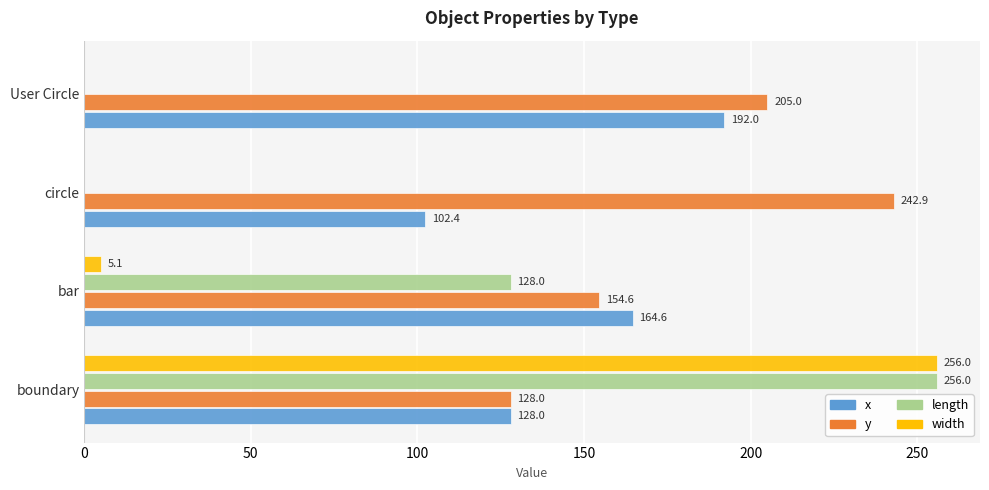

What are all the series names shown in the legend?

x, y, length, width